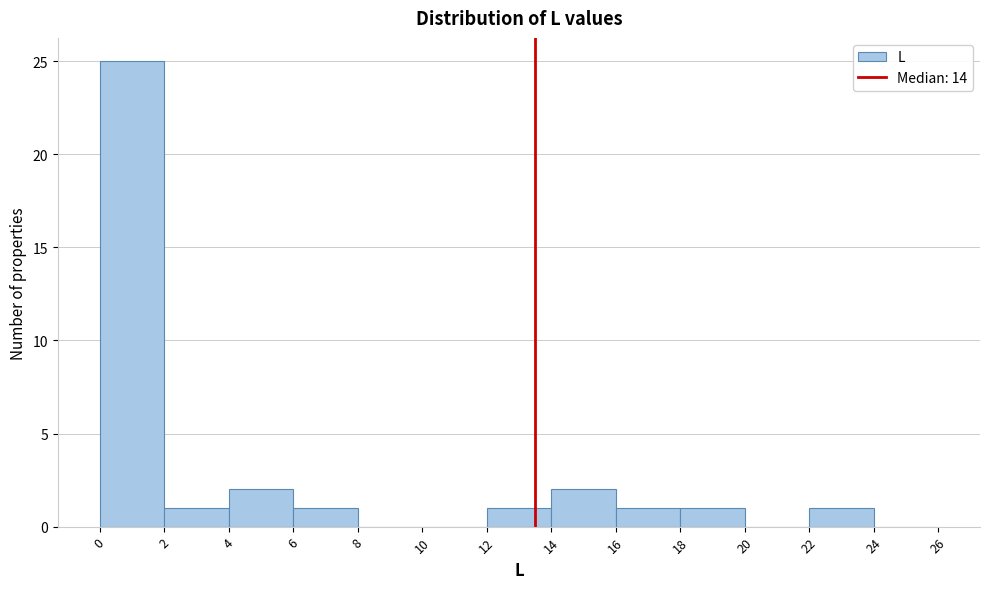

Reading left to right, list every bar in this chart as the range it spans on the x-axis followed by its height. The values are not printed on the chart, so give them approximately, as read against the axis.

0 to 2: 25
2 to 4: 1
4 to 6: 2
6 to 8: 1
8 to 10: 0
10 to 12: 0
12 to 14: 1
14 to 16: 2
16 to 18: 1
18 to 20: 1
20 to 22: 0
22 to 24: 1
24 to 26: 0